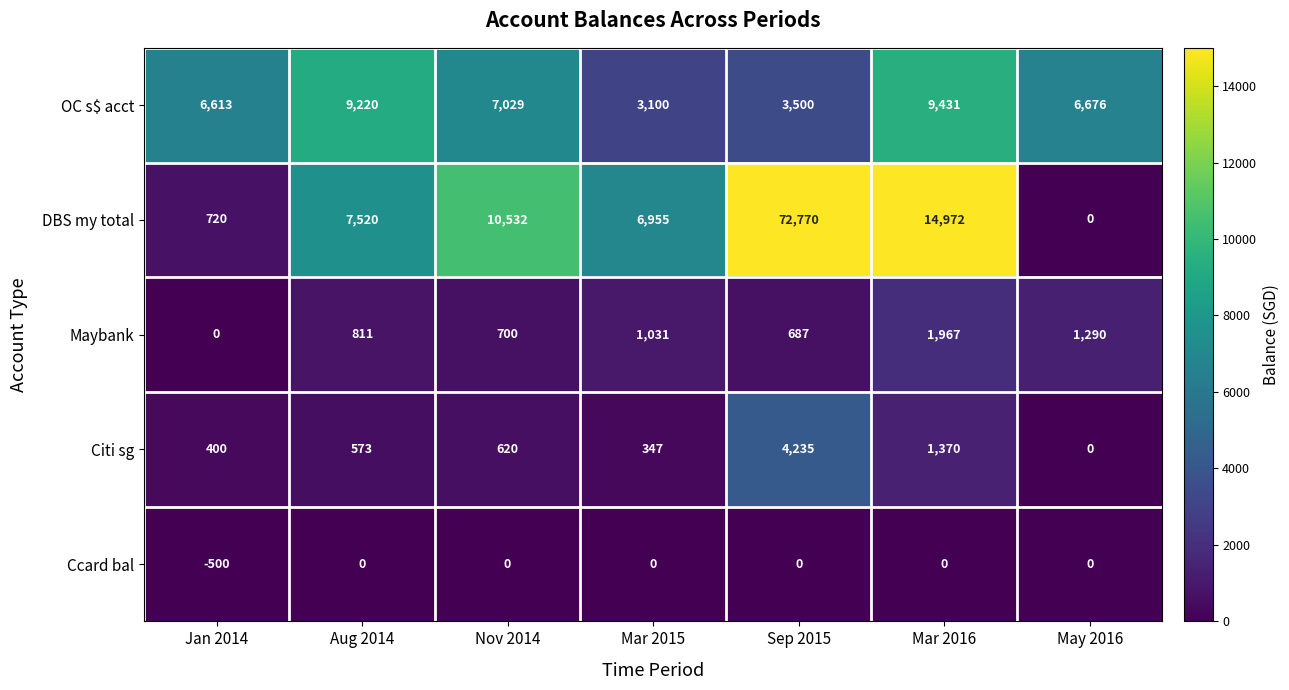

At how many categories does at least one series exceed 3511?

7